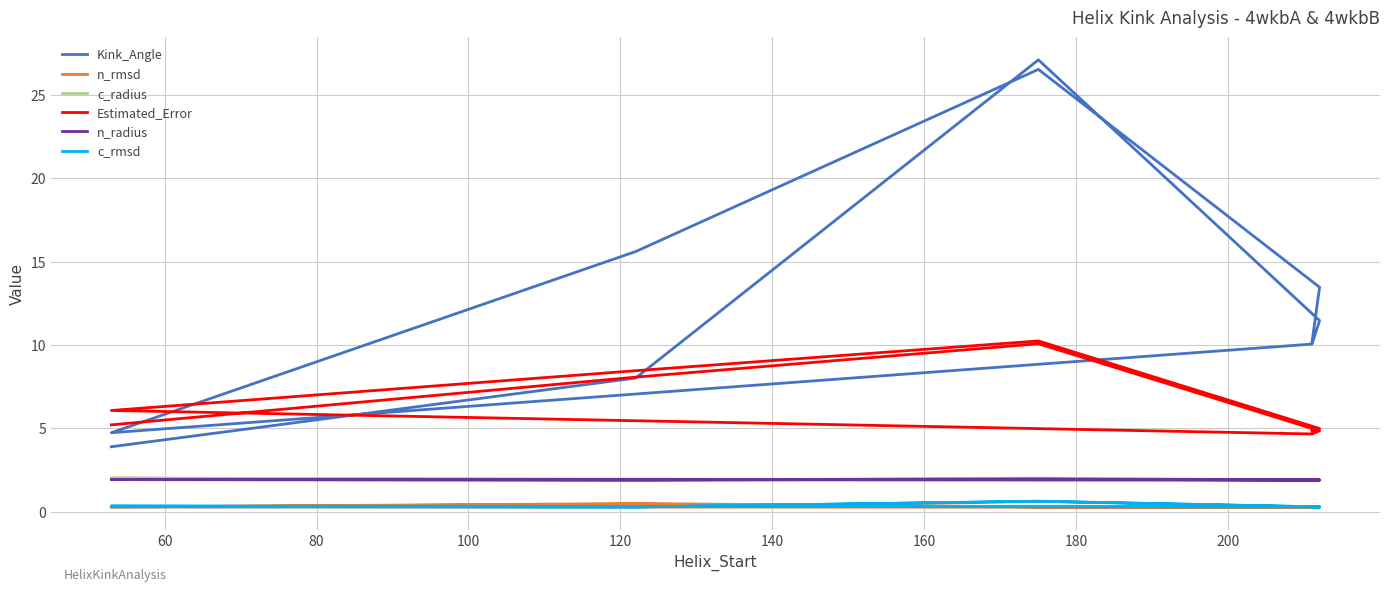

Between 100 and 180, which series saw the biggest shift?

Kink_Angle